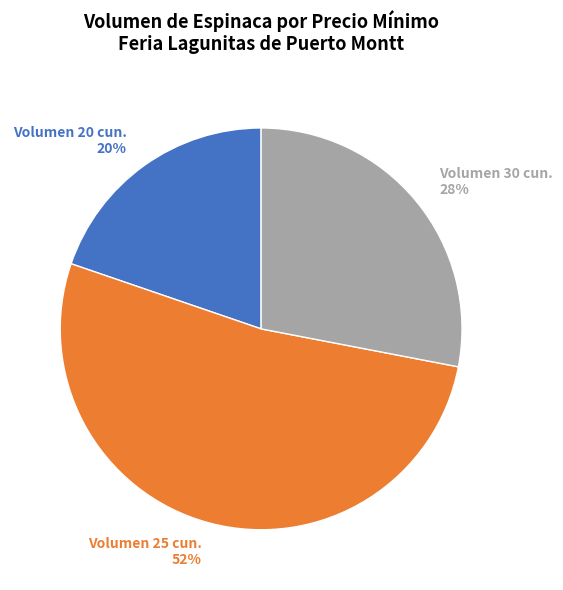

To the nearest percent, what is the difference between the largest and smallest slice percentages?

32%